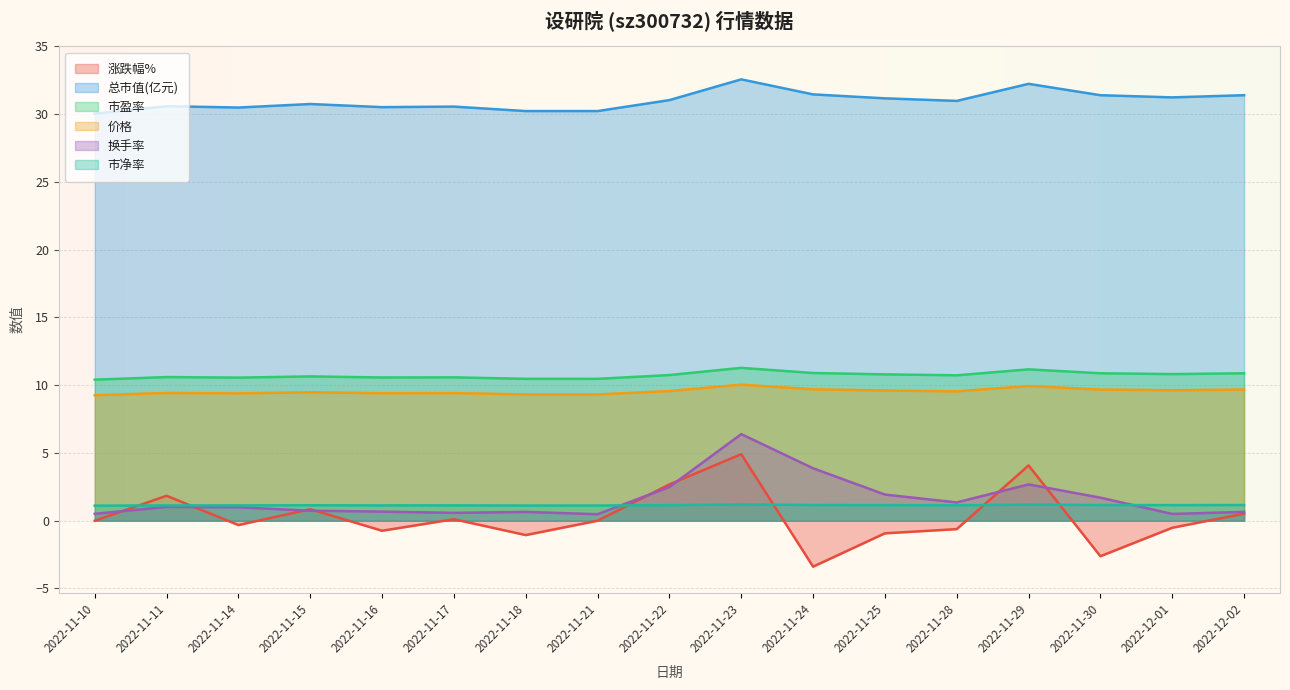

True or false: 总市值(亿元) has a value of 10.0 at 2022-11-14.

False